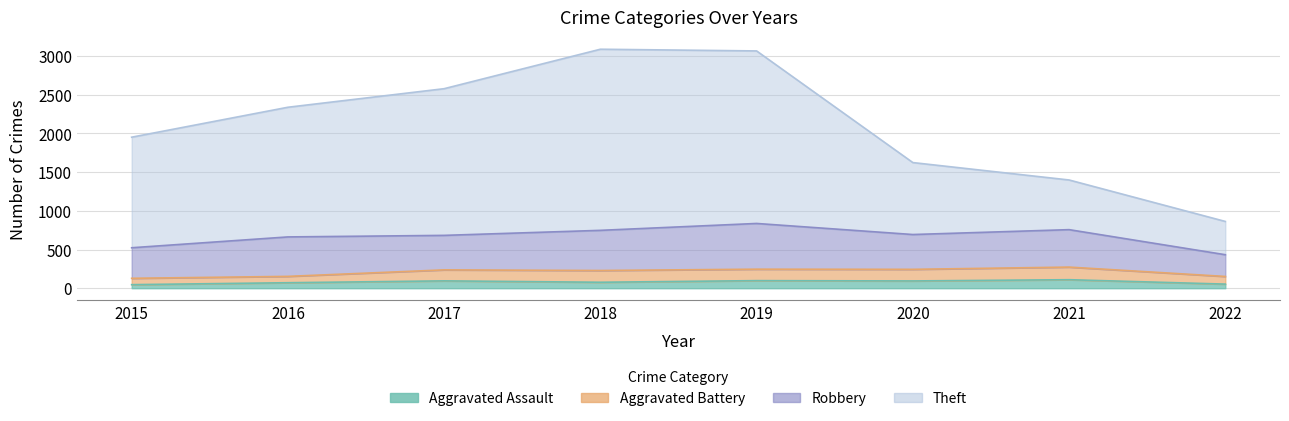

Is the value of Theft at 2015 greater than the value of Aggravated Assault at 2021?

Yes